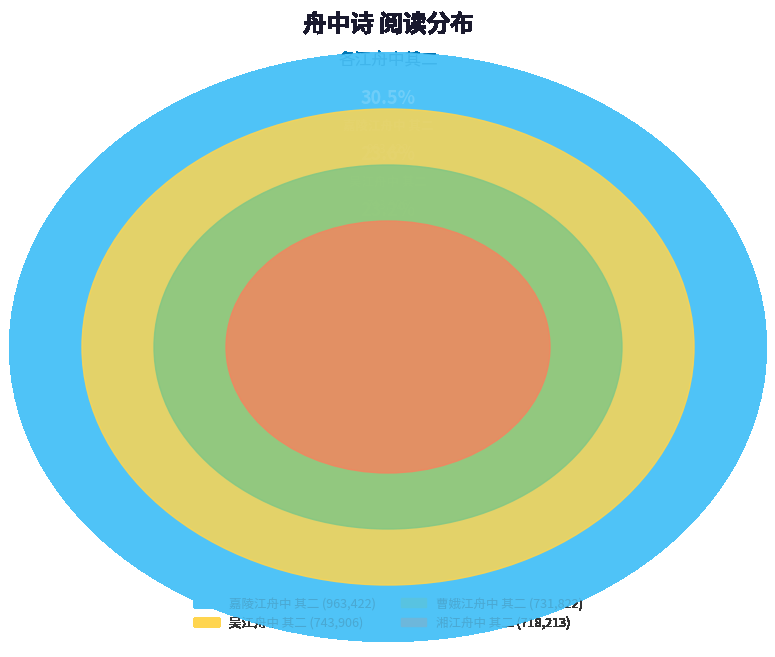

Count the number of slices in the pie.

4